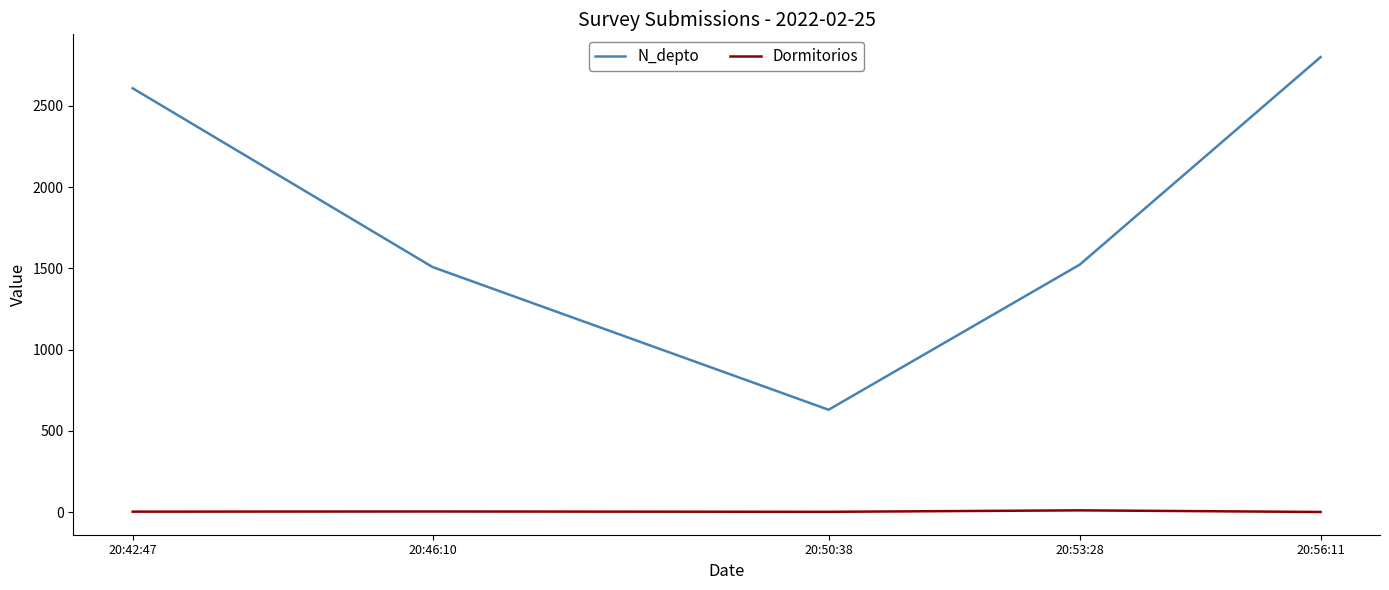

At which label is Dormitorios closest to 6?

20:46:10